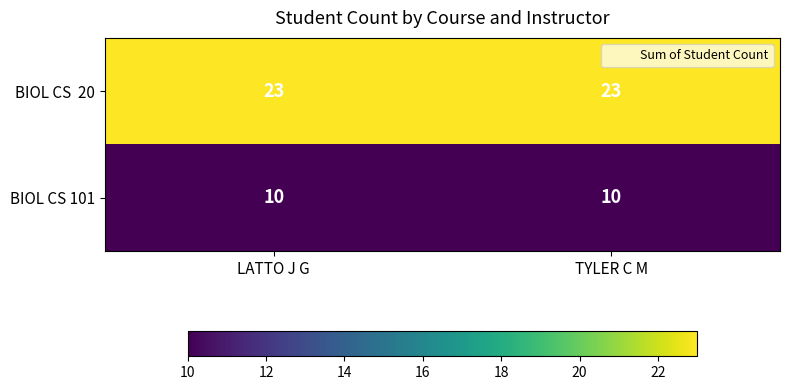

What is the average value of the BIOL CS 101 series?

10